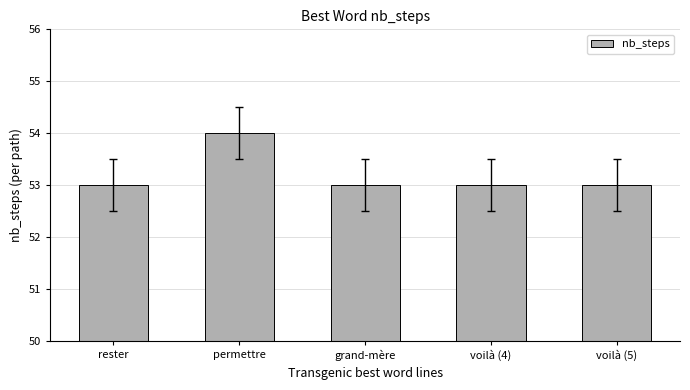

What is the smallest value displayed?

53